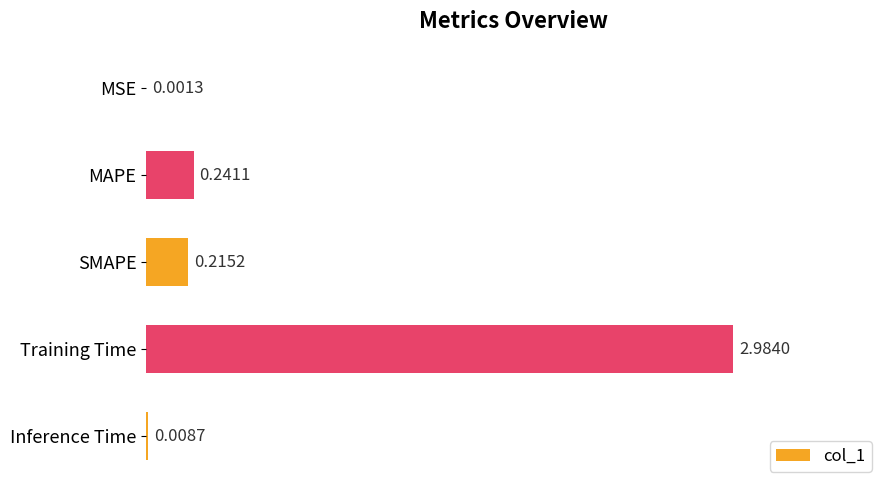

Between MAPE and Inference Time, which is larger?

MAPE